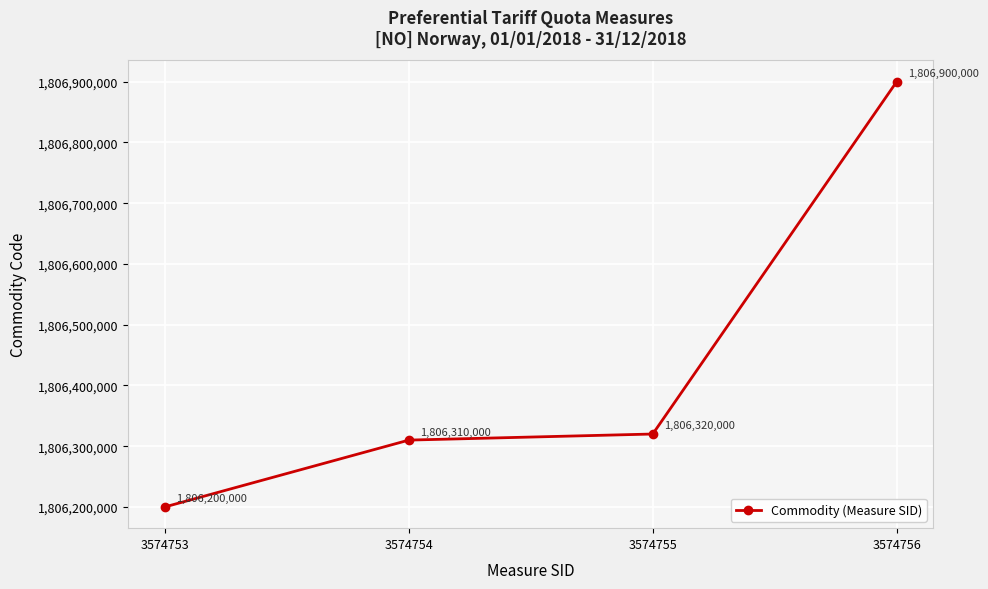

True or false: the data has more than 0 interior local peaks.

False